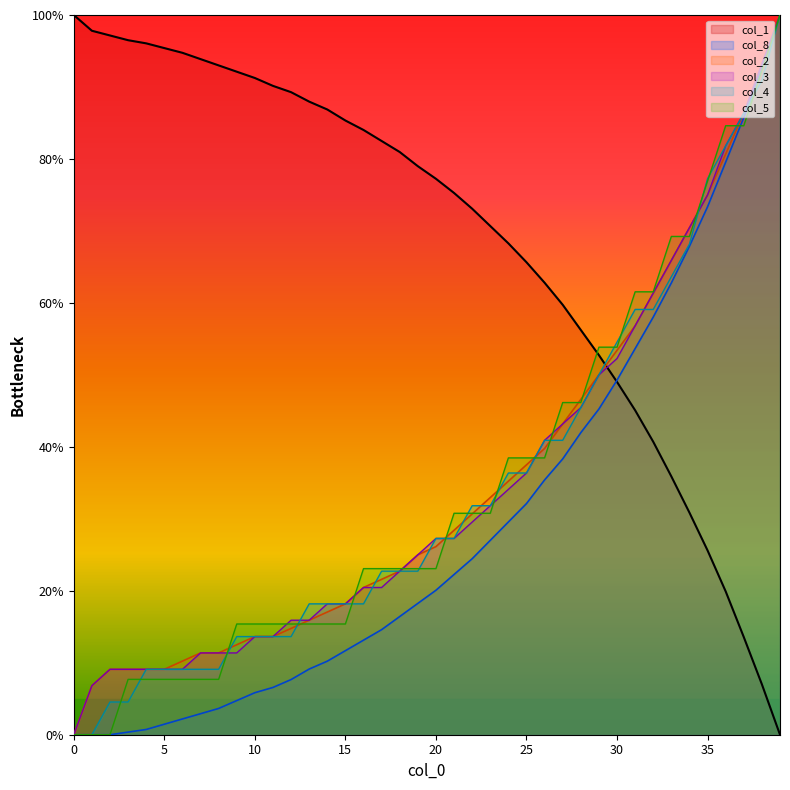

True or false: col_2 has more than 0 interior local peaks.

False